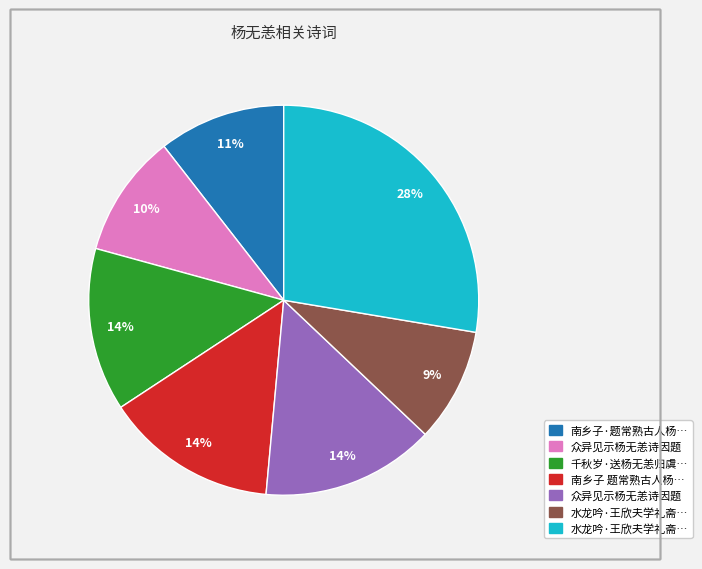

Does any single category account for the majority?

No